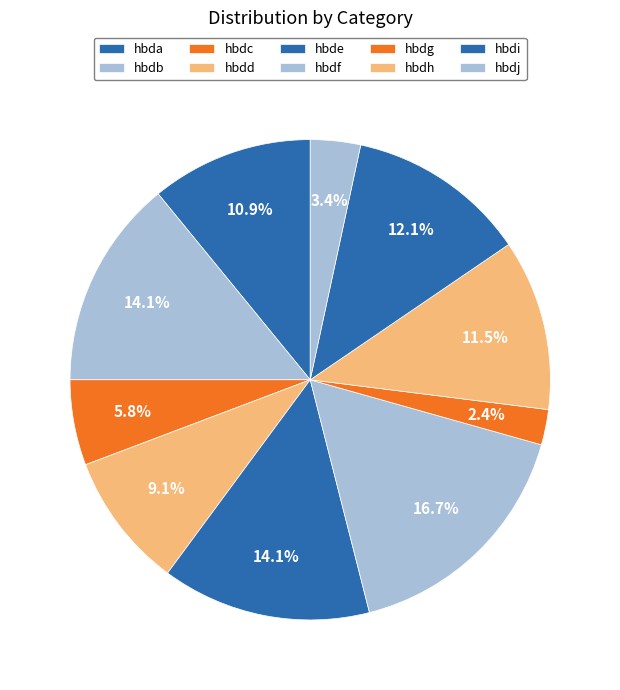

Is it true that hbdj is 3% of the pie?

True